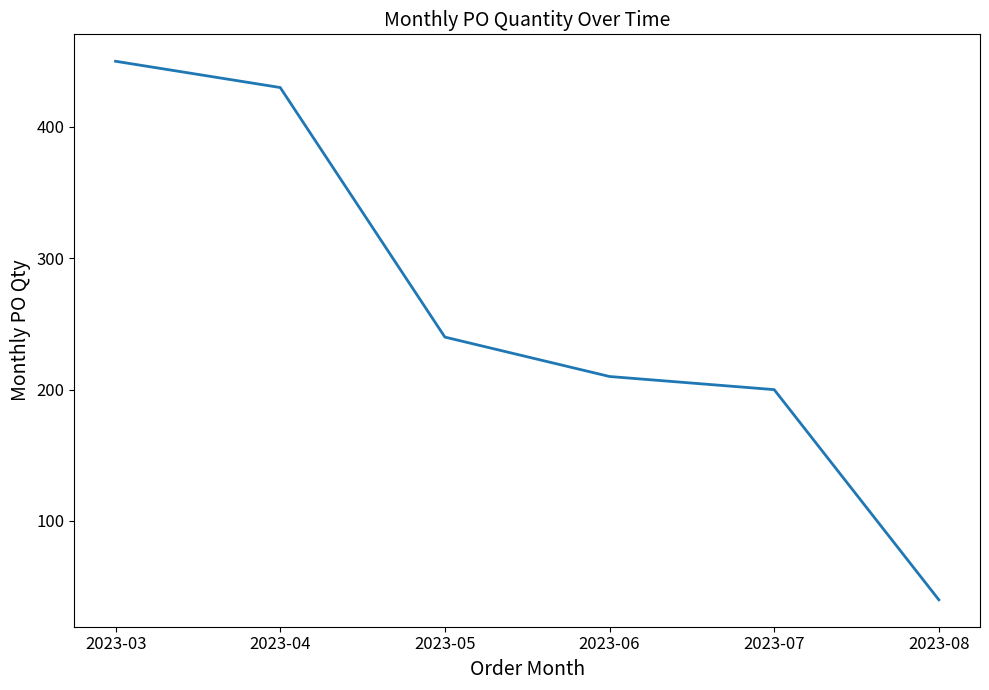

At which label is the value closest to 245?

2023-05